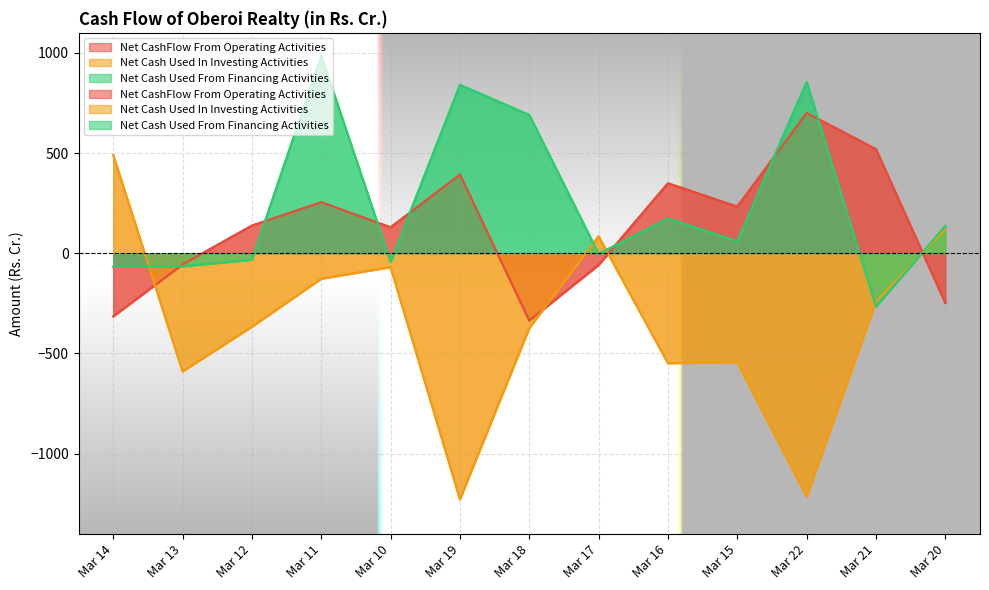

How many positive values does the Net Cash Used From Financing Activities series have?

7